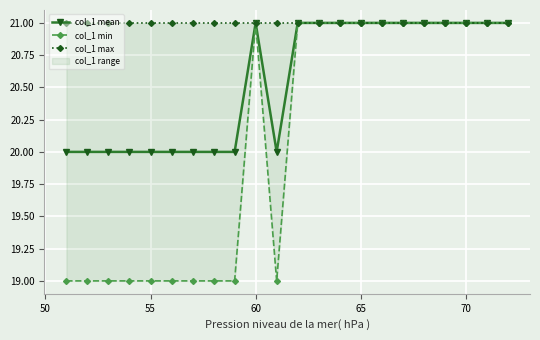

Rank the series by their average value, from lowest to highest.

col_1 min, col_1 mean, col_1 max